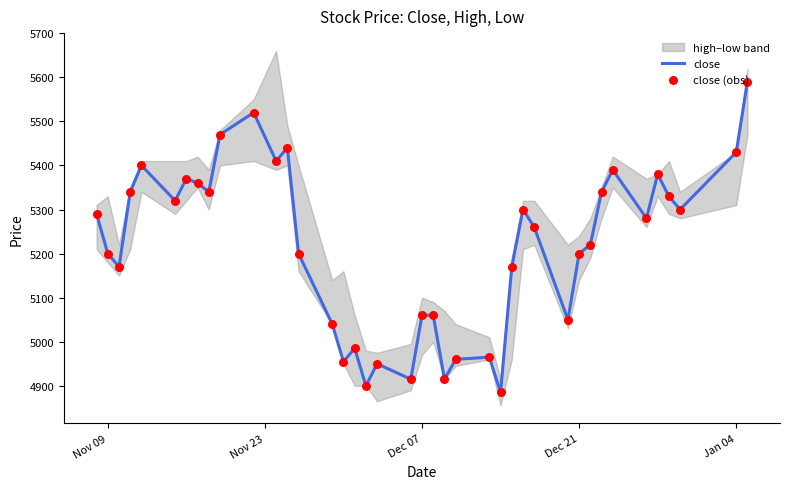

The value of close at Dec 21 is 9327. True or false?

False